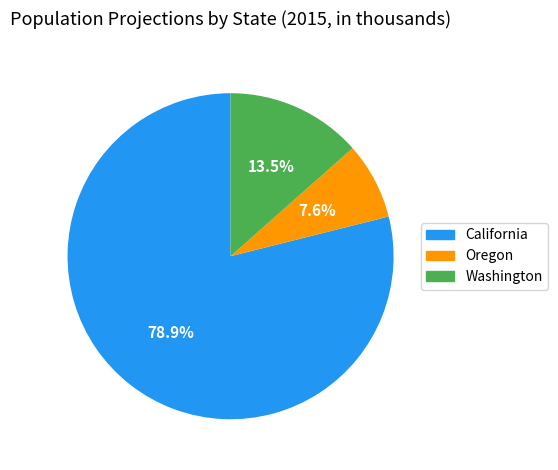

Which category has the biggest portion of the pie?

California